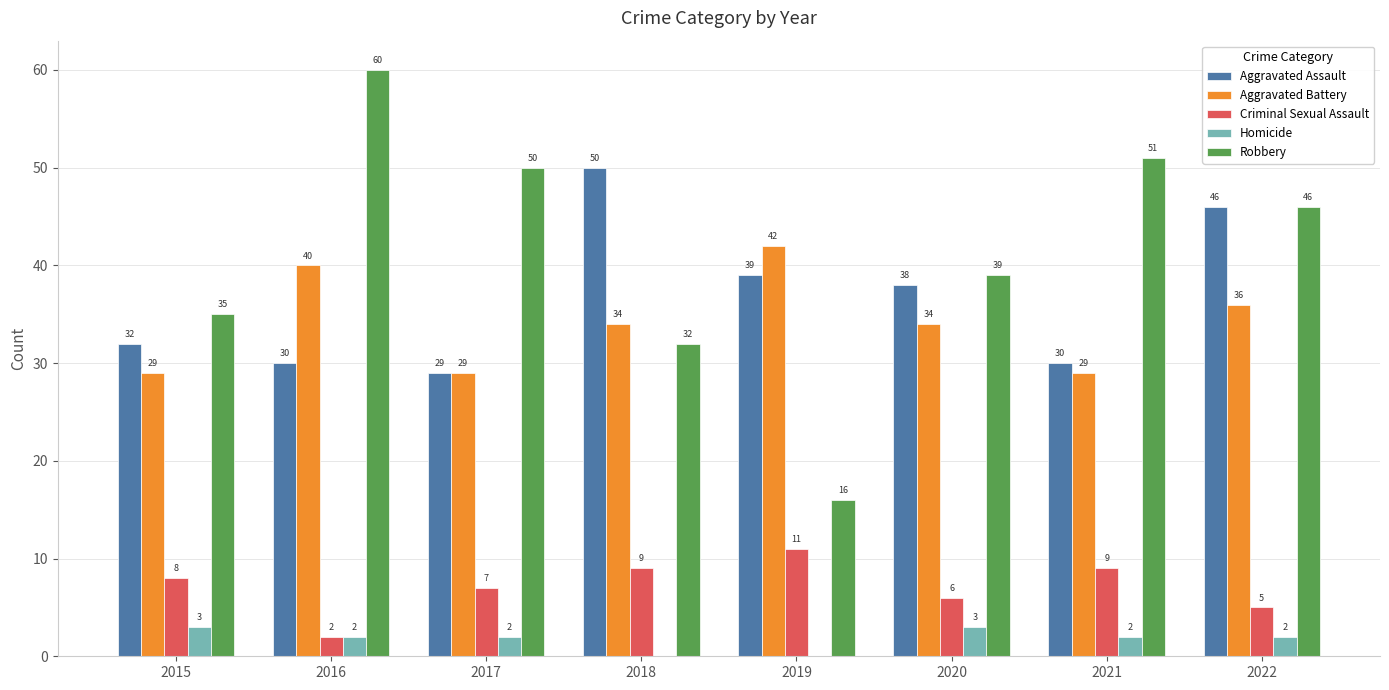

Which series changed the most between 2019 and 2021?

Robbery